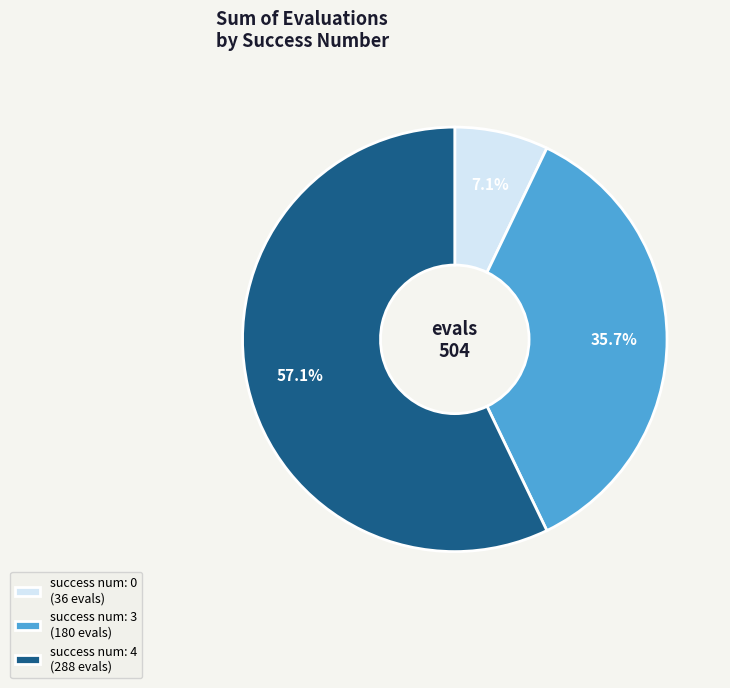

Is there any slice that represents more than half of the pie?

Yes